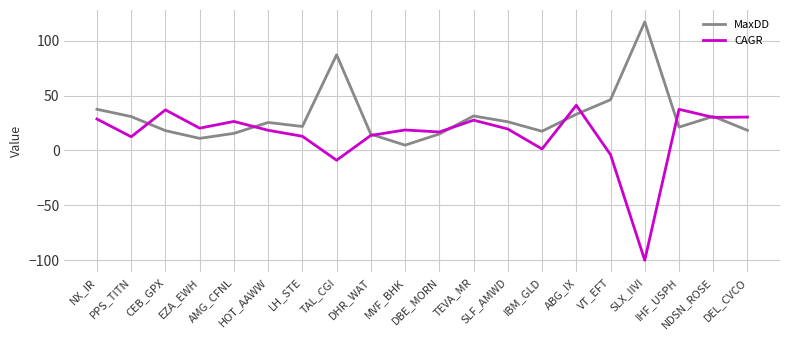

Where is CAGR nearest to the value -29?

TAL_CGI